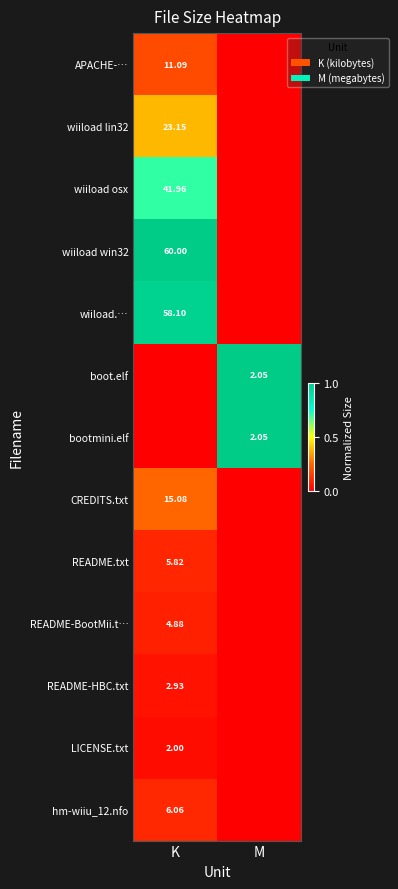

List the labels in order of APACHE-… value, largest first.

K, M